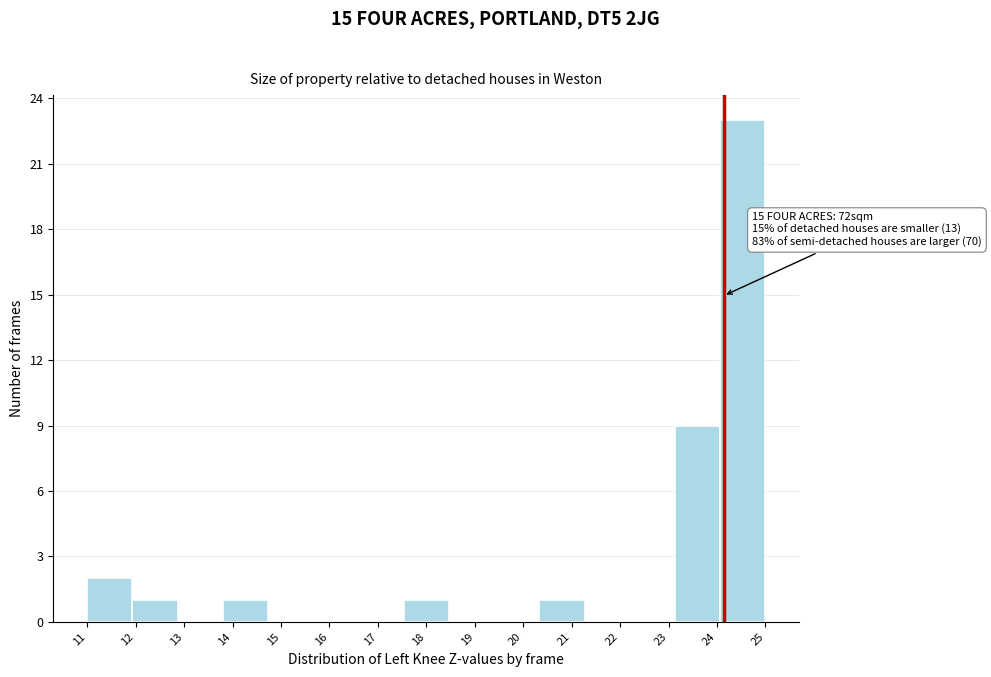

Reading left to right, what are all the values shown in this chart?

11=2	12=1	13=0	14=1	15=0	16=0	17=0	18=1	19=0	20=0	21=1	22=0	23=0	24=9	25=23